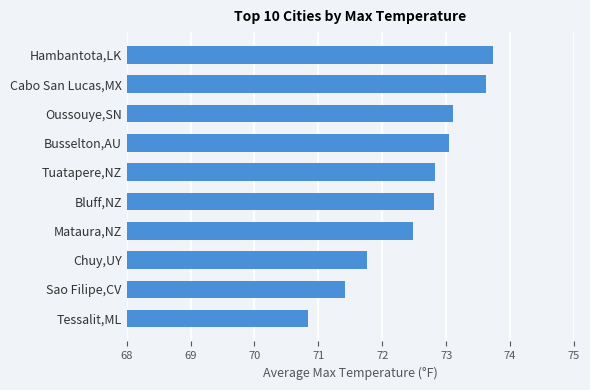

At which label is the value closest to 72?

Chuy,UY